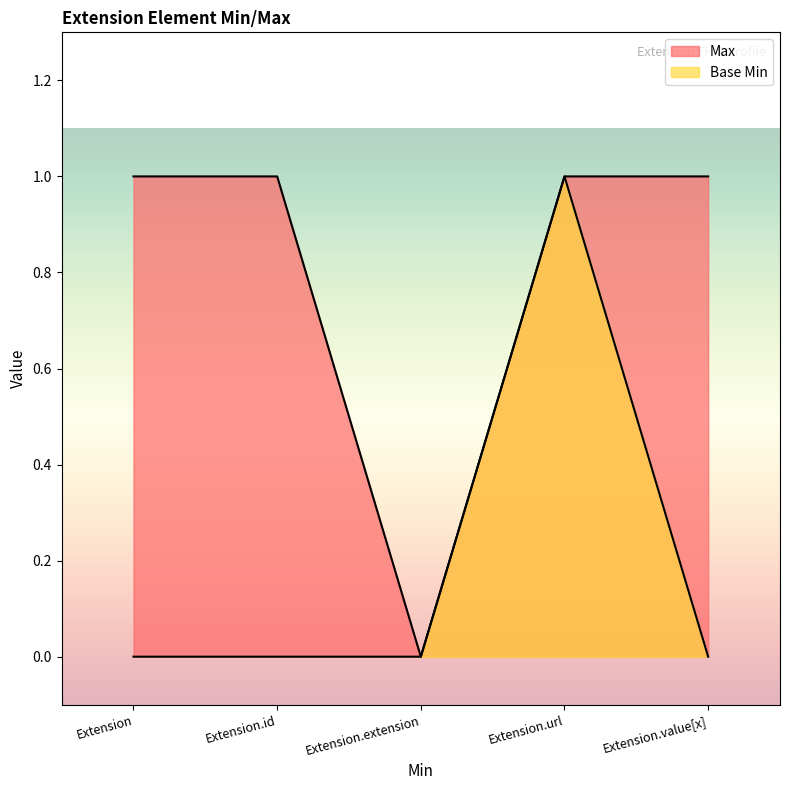

How many lines are shown in the chart?

2